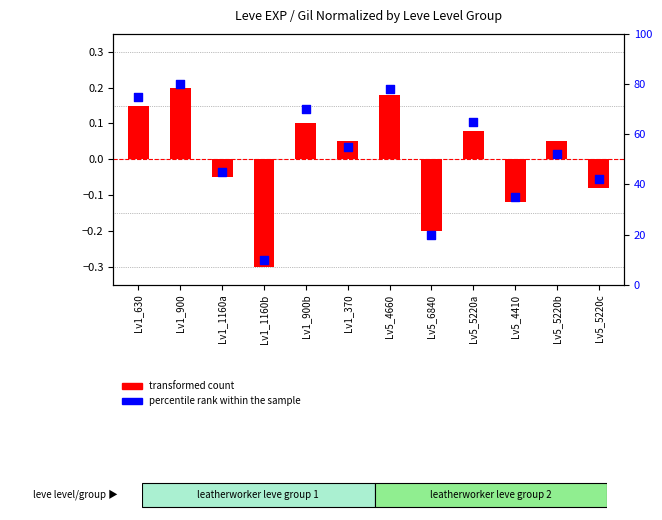

Which series contains the highest Y value?

percentile rank within the sample